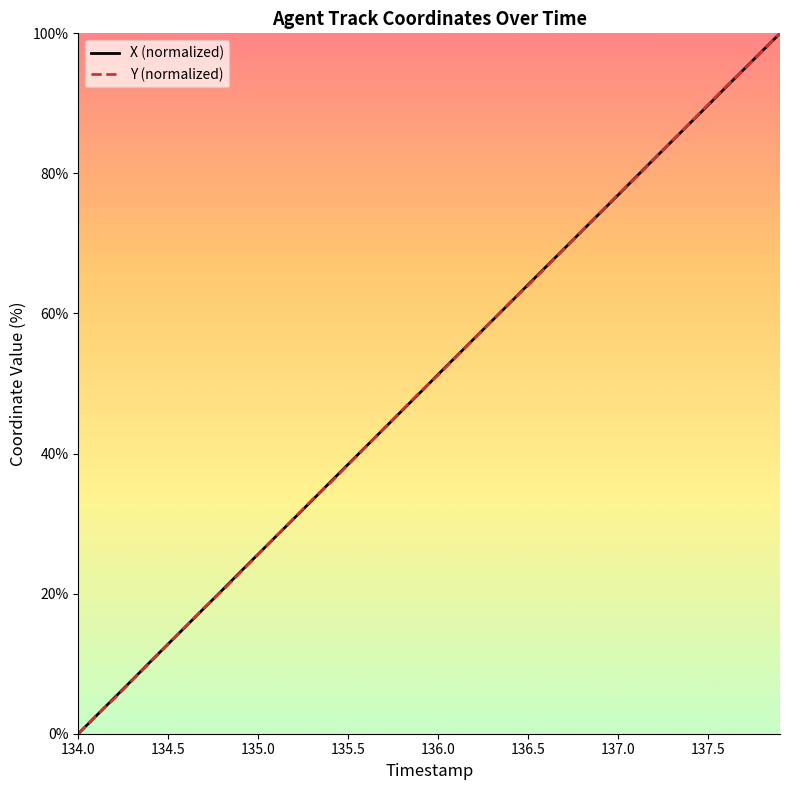

What is the sum of all Y (normalized) values?

1999.4